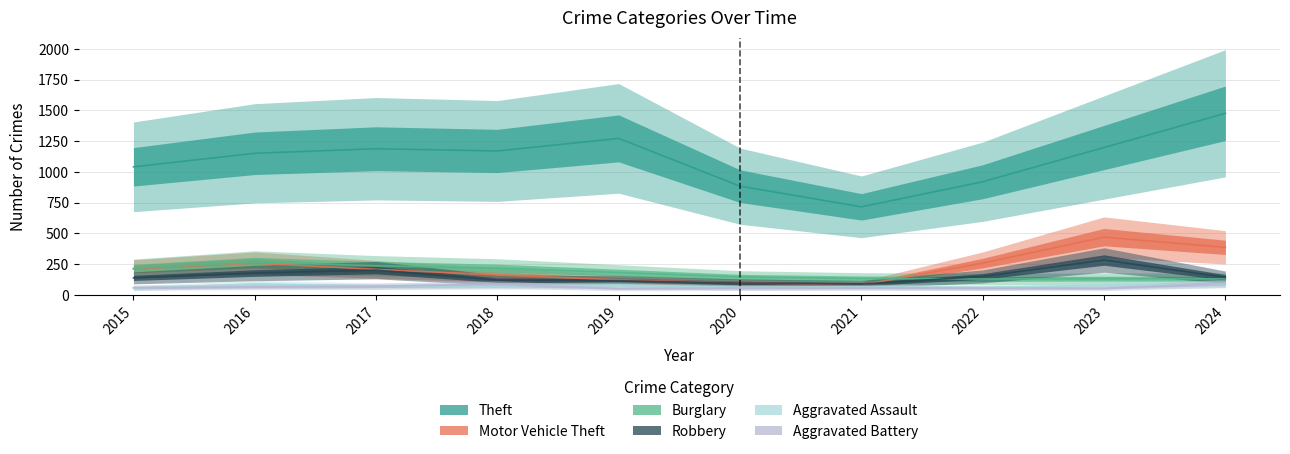

Reading right to left, list all the values displayed in this chart.

Theft: 1476	1198	920	716	884	1272	1170	1188	1151	1041
Motor Vehicle Theft: 387	470	259	82	99	123	163	208	259	212
Burglary: 131	133	130	134	146	182	218	237	266	216
Robbery: 144	284	151	88	97	116	121	202	178	139
Aggravated Assault: 88	79	61	66	62	80	72	72	88	56
Aggravated Battery: 95	55	56	60	57	53	86	71	66	60